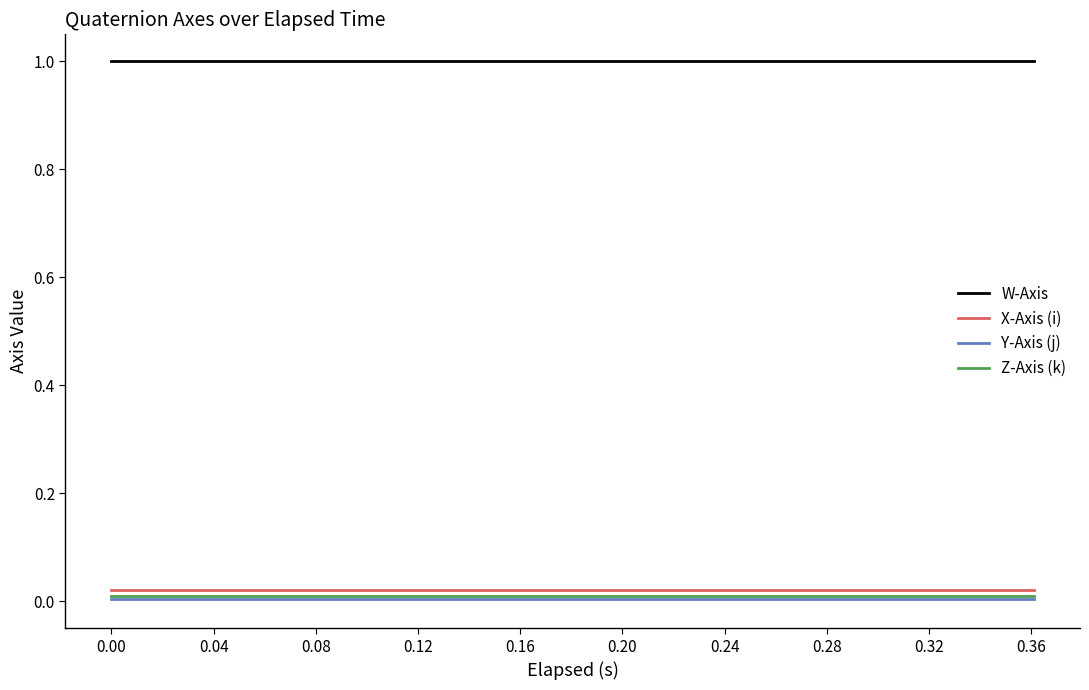

True or false: Z-Axis (k) and W-Axis intersect in this chart.

False